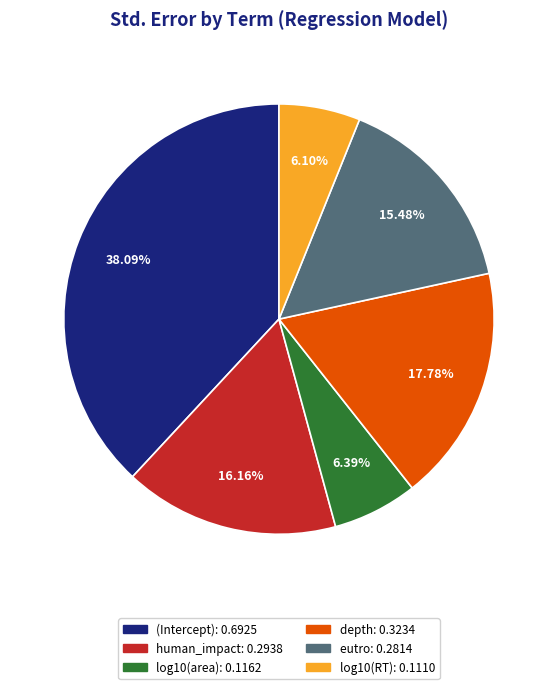

Does depth represent more than half of the total?

No